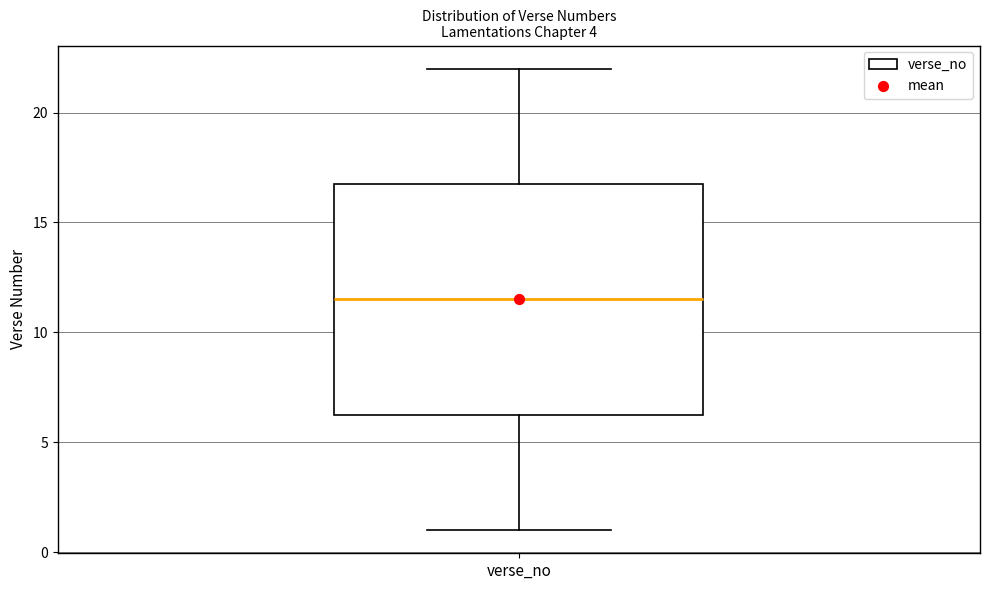

Read this box plot against the y-axis: the position of the median line, the range covered by the box, and the ends of both whiskers. The values are not printed on the chart, so give them approximately, as read against the axis.

median 11.5, box 6.5 to 17.0, whiskers 1.0 to 22.0